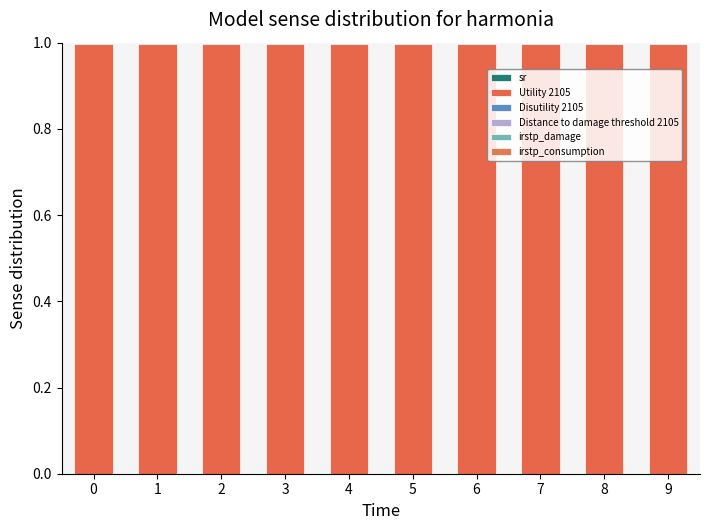

Are the bars horizontal?

No